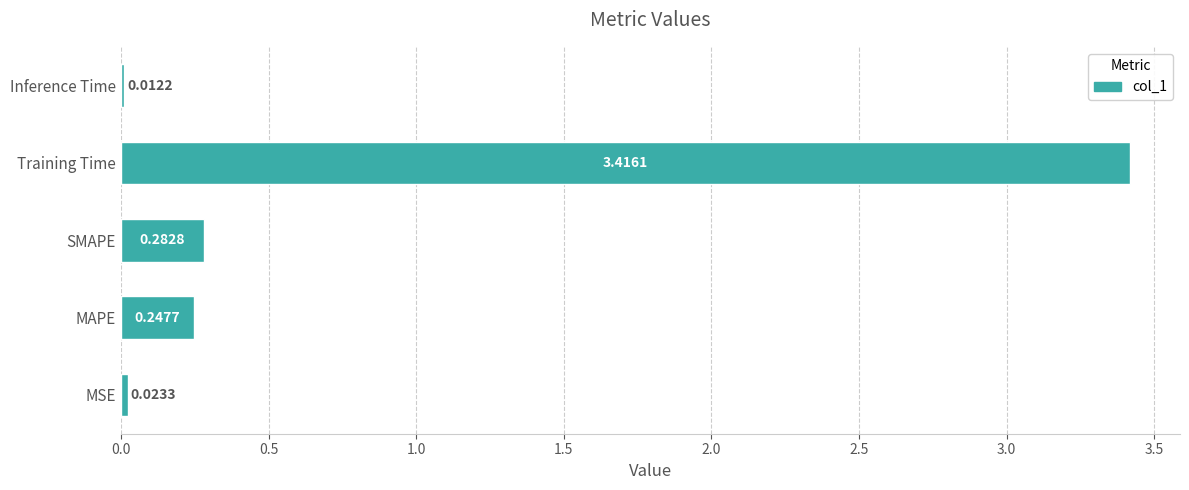

What is the change in value from MAPE to Training Time?

+3.2